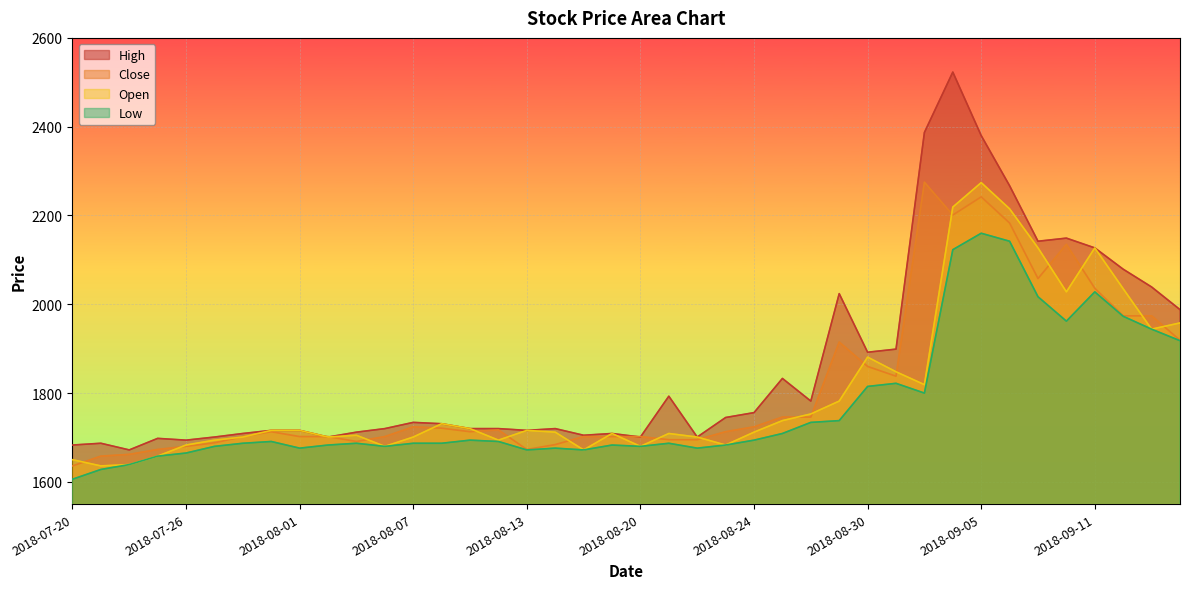

Which has a higher value, 2018-07-30 or 2018-09-10?

2018-09-10